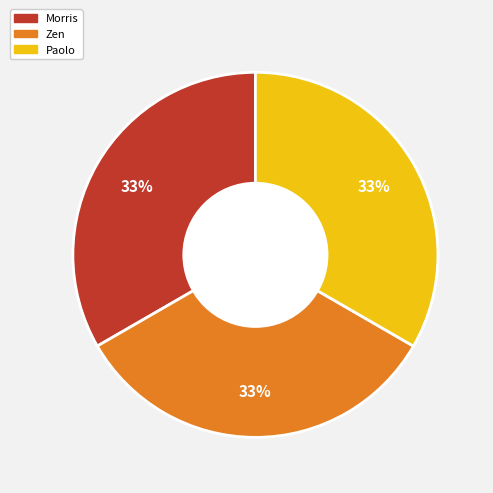

To the nearest percent, what portion does Paolo represent?

33%